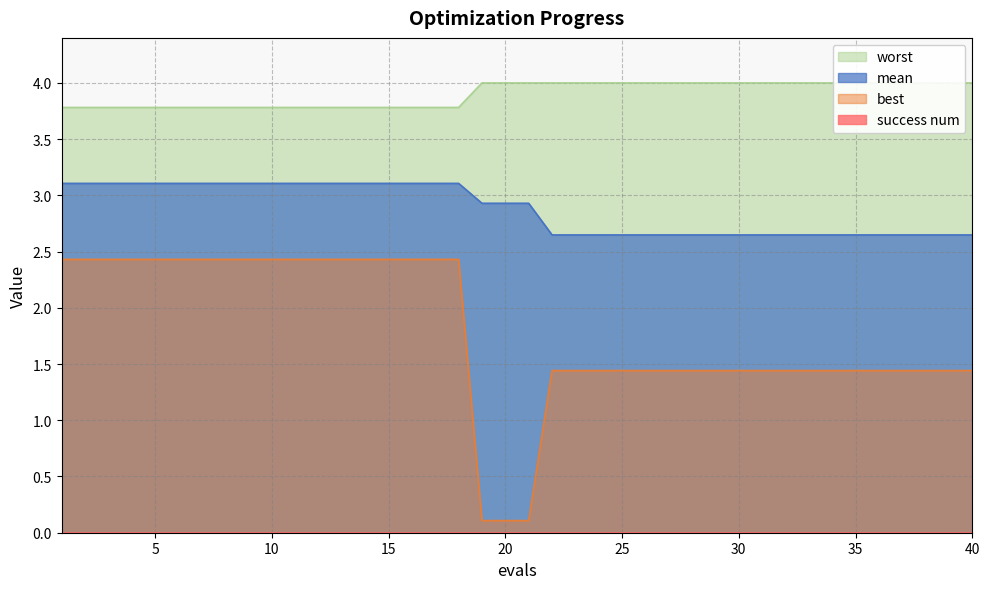

What is the maximum value shown in the chart?

4.0